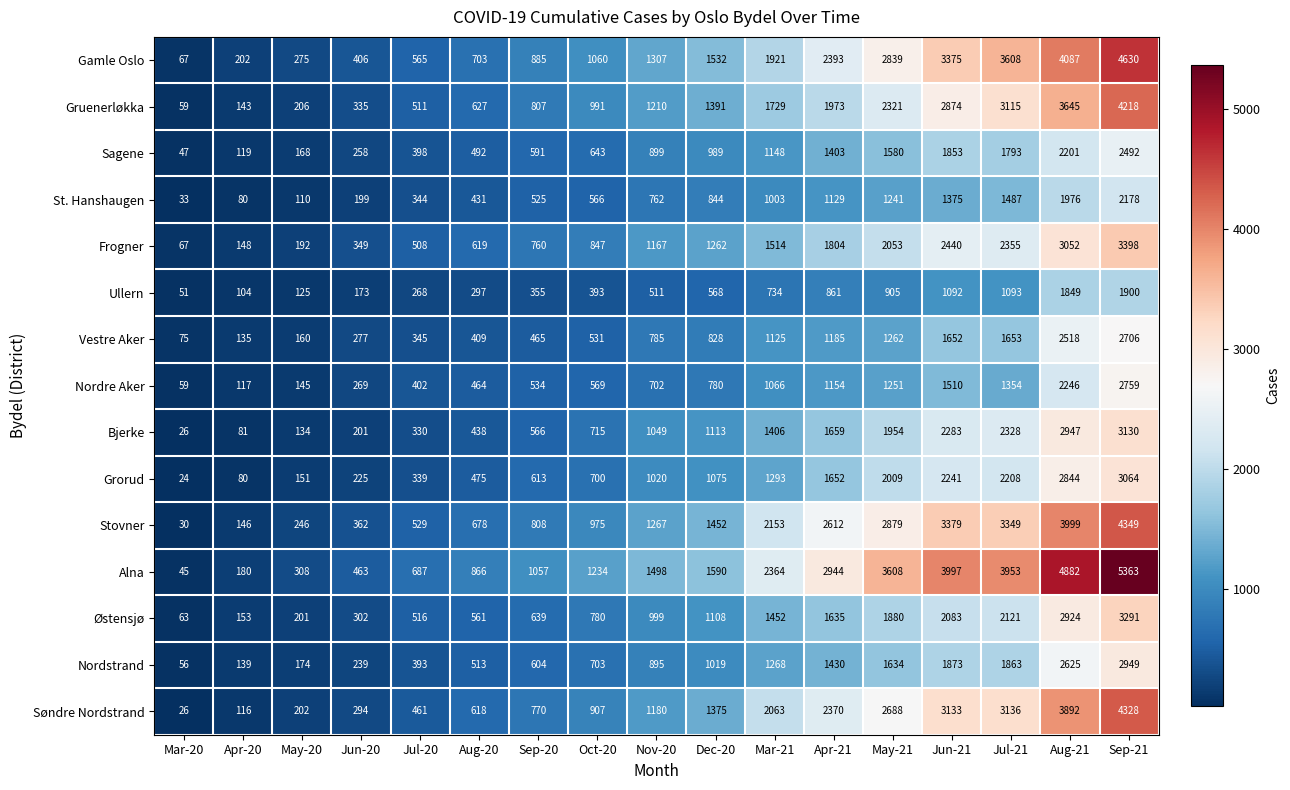

How many data points does each series have?

17